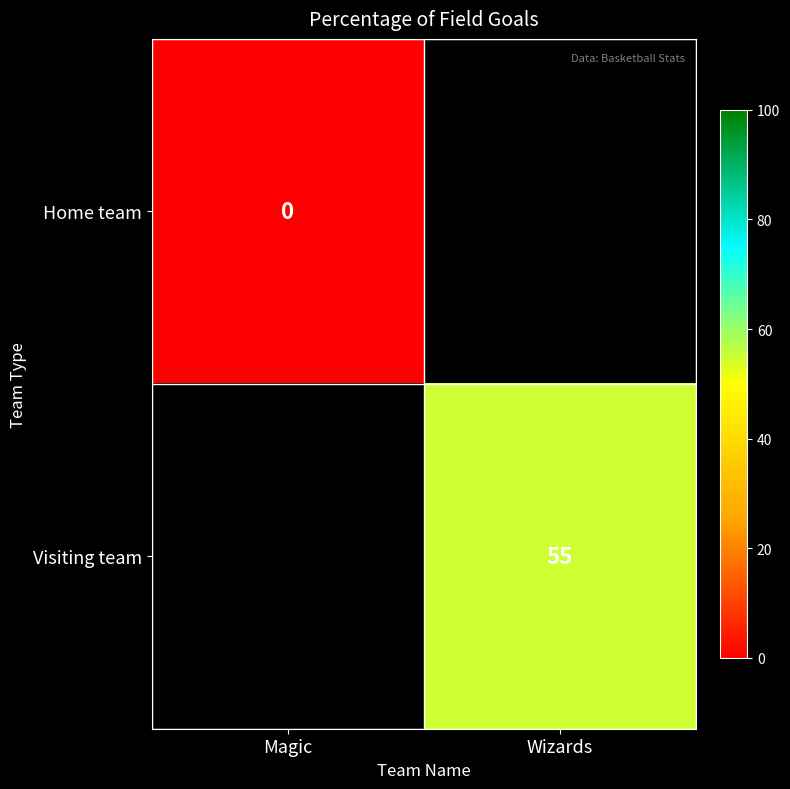

Which label corresponds to the largest value in the chart?

Wizards